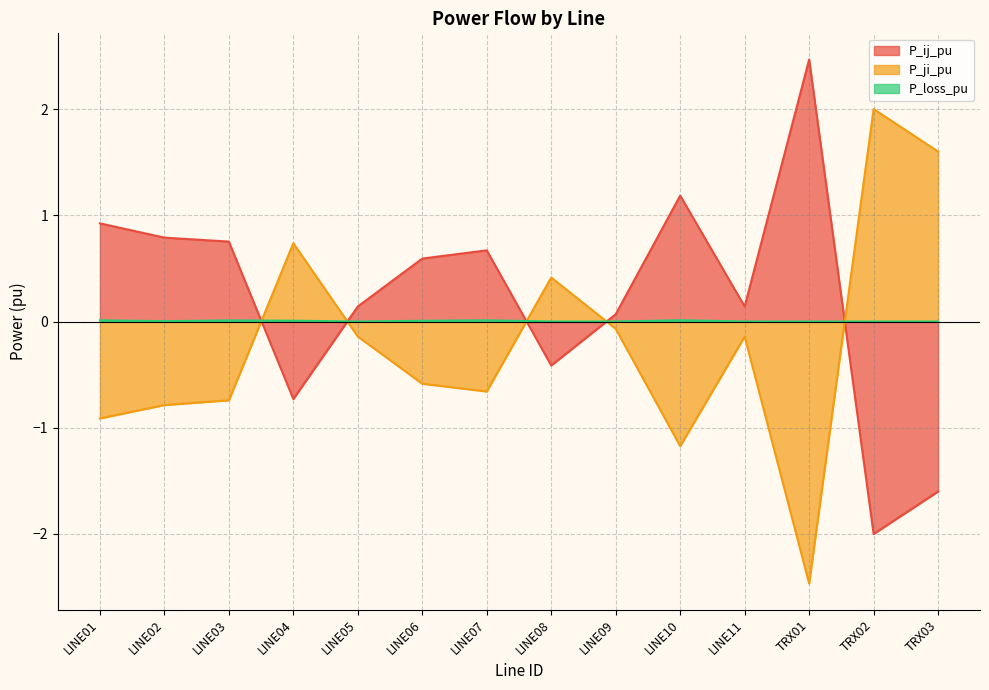

After their last crossing, which series has the higher values: P_ij_pu or P_ji_pu?

P_ji_pu